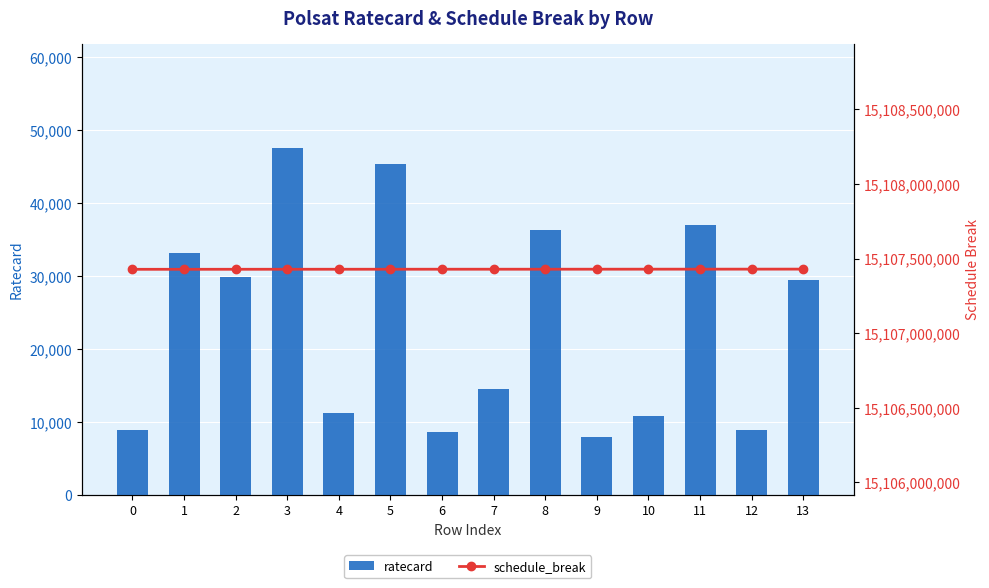

Rank the series by their average value, from lowest to highest.

ratecard, schedule_break